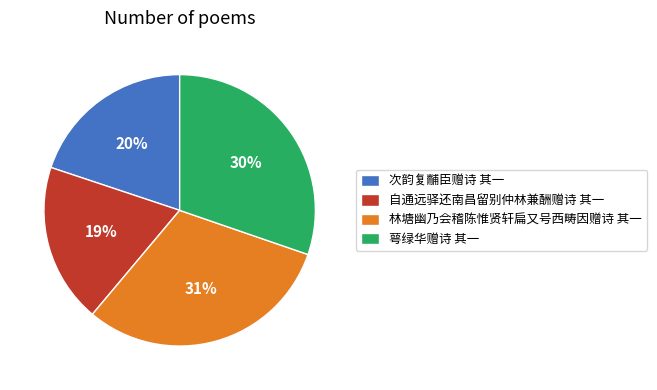

Is there any slice that represents more than half of the pie?

No